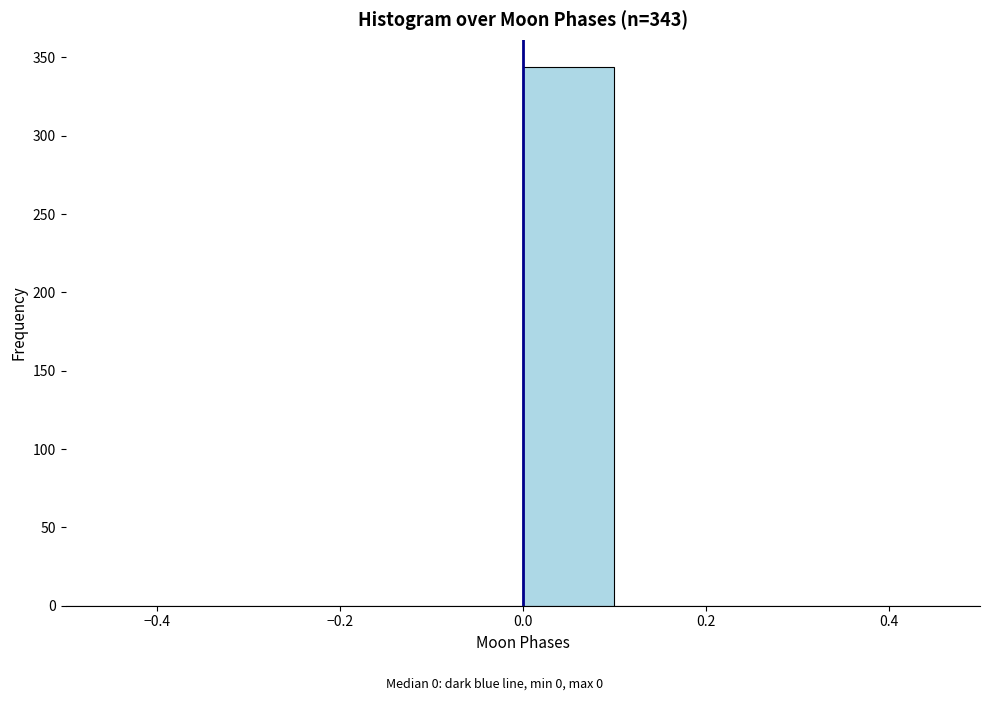

Over which range of the x-axis is the bar tallest?

0.0 to 0.1